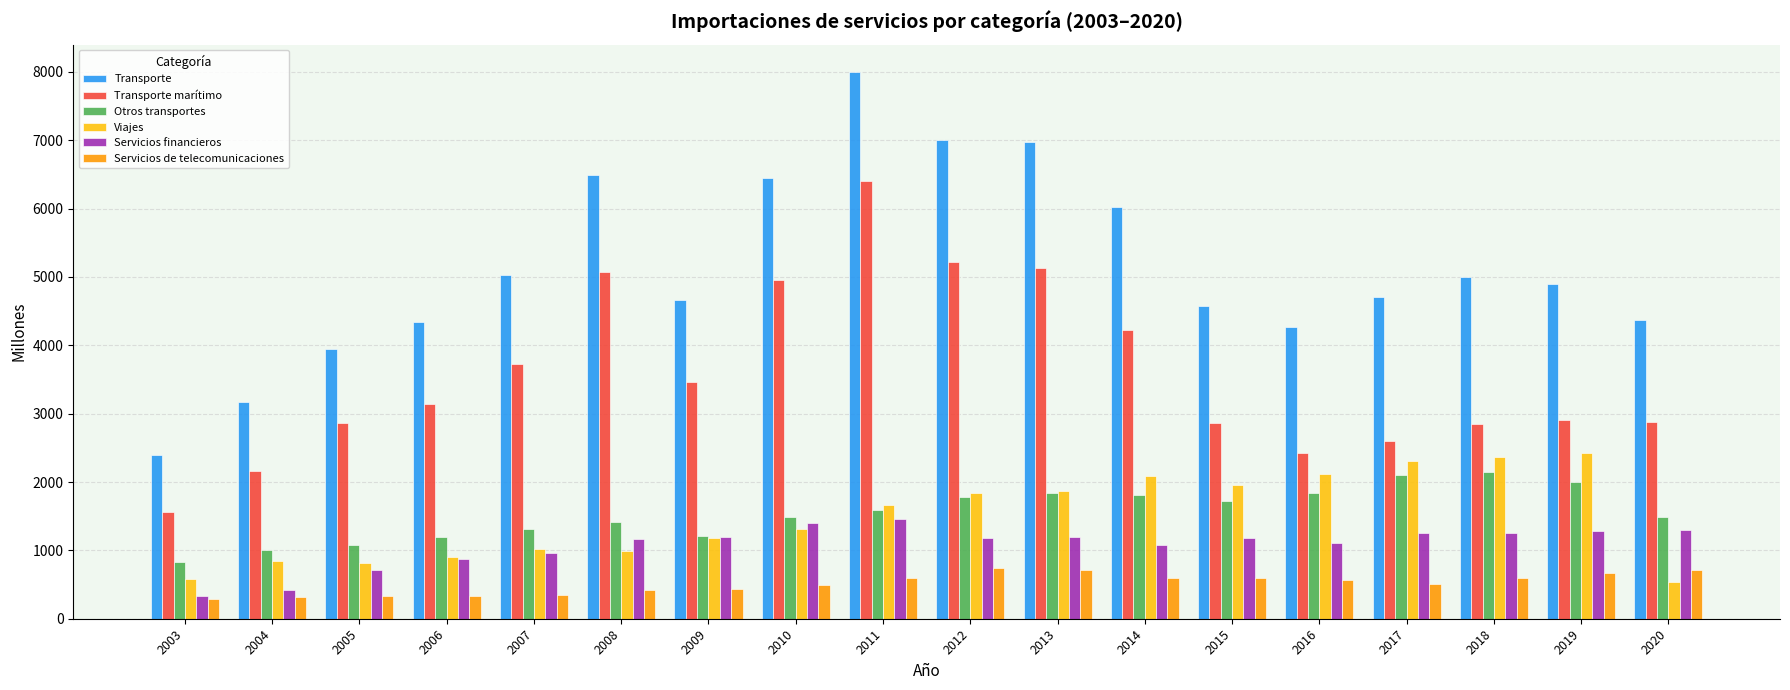

What is the difference between the maximum and minimum values in the Transporte series?

5610